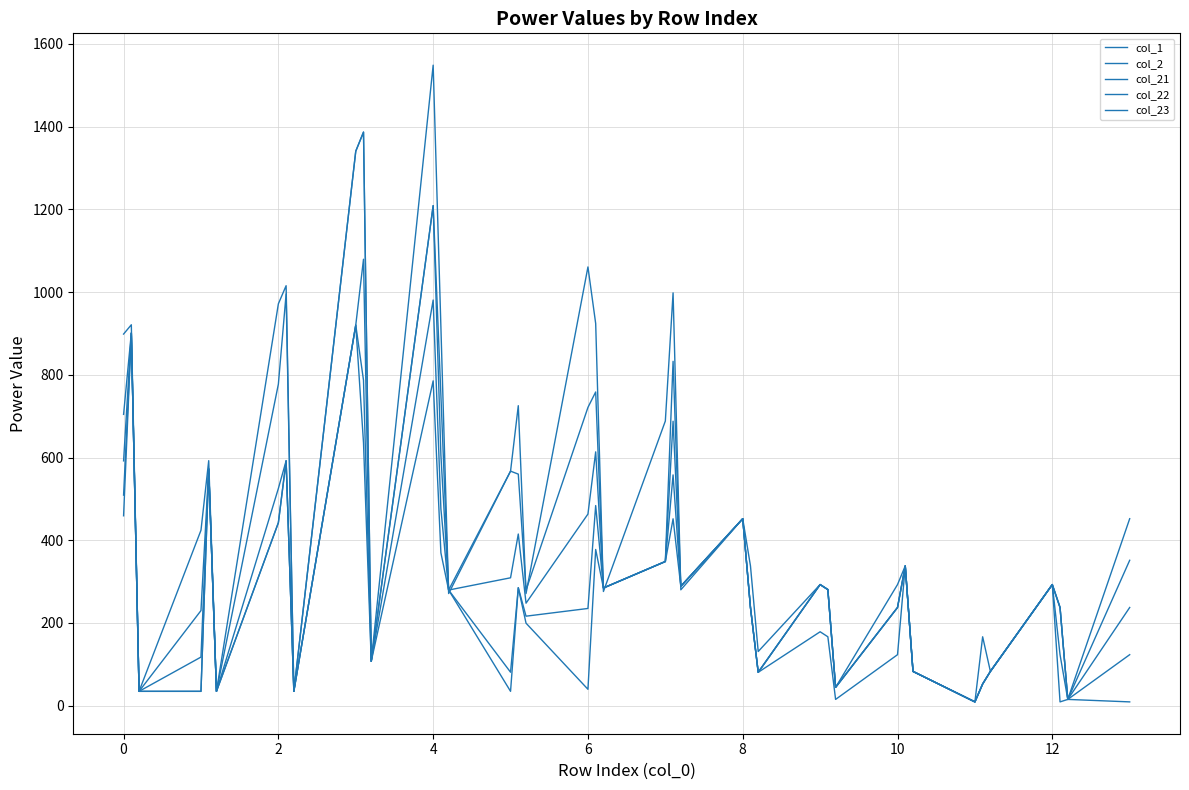

How many lines are shown in the chart?

5